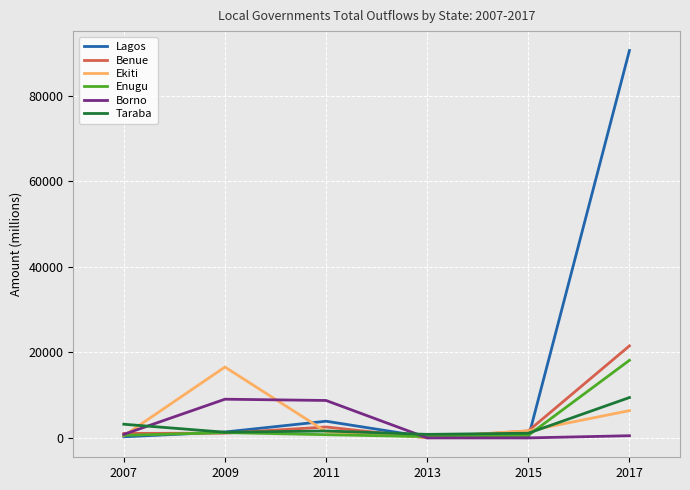

At which label does Taraba reach its peak?

2017